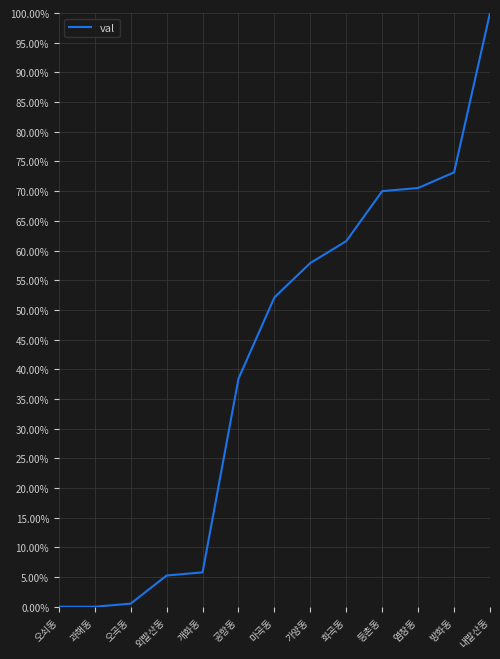

Reading left to right, what are all the values shown in this chart?

오쇠동=0.0	과해동=0.0	오곡동=0.0	외발산동=0.1	개화동=0.1	공항동=0.4	마곡동=0.5	가양동=0.6	화곡동=0.6	등촌동=0.7	염창동=0.7	방화동=0.7	내발산동=1.0